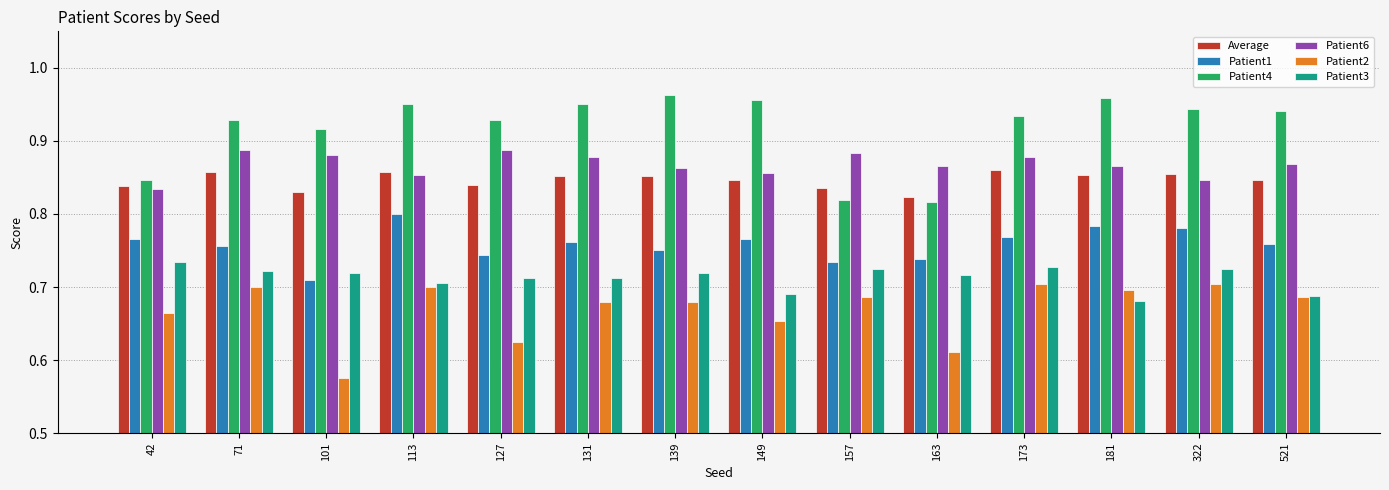

What is the spread (max minus min) of values at 101?

0.3